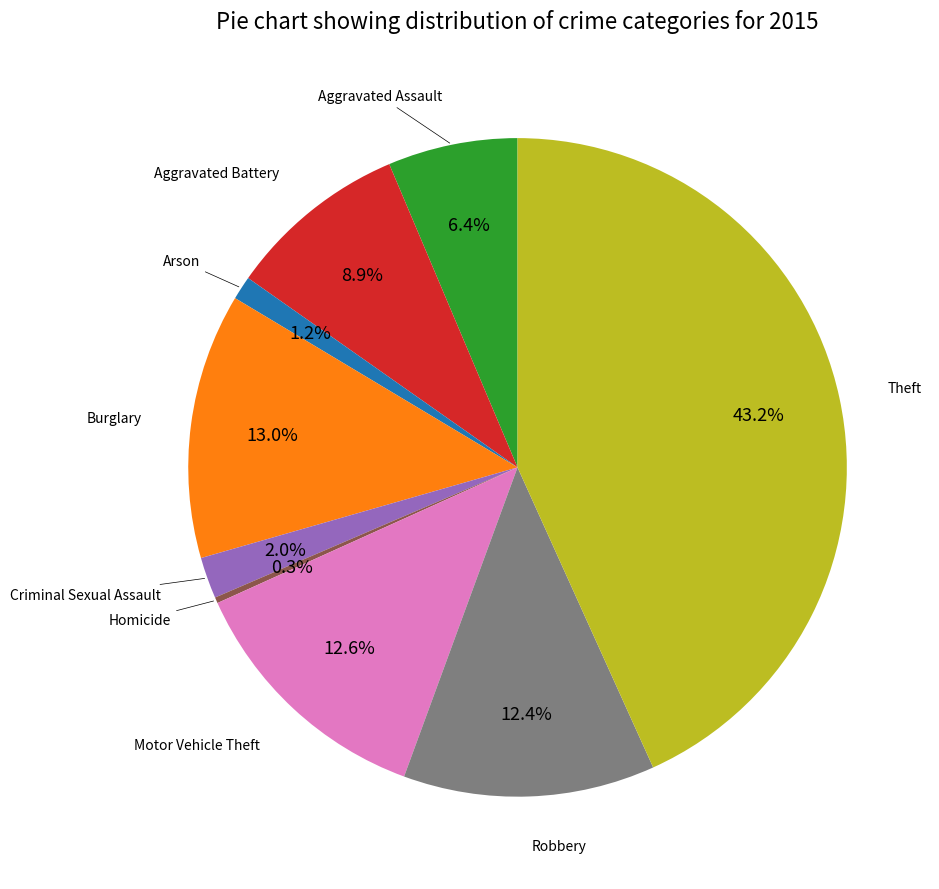

Is there any slice that represents more than half of the pie?

No